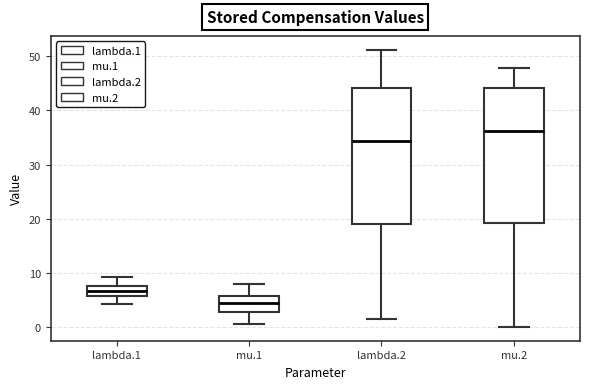

Reading left to right, transcribe this box plot: for each box, give where its median line is, the range the box spans, and where its two whiskers end, as read against the y-axis. The values are not printed on the chart, so give them approximately, as read against the axis.

lambda.1: median 7, box 6 to 8, whiskers 4 to 9
mu.1: median 5, box 3 to 6, whiskers 1 to 8
lambda.2: median 34, box 19 to 44, whiskers 2 to 51
mu.2: median 36, box 19 to 44, whiskers 0 to 48